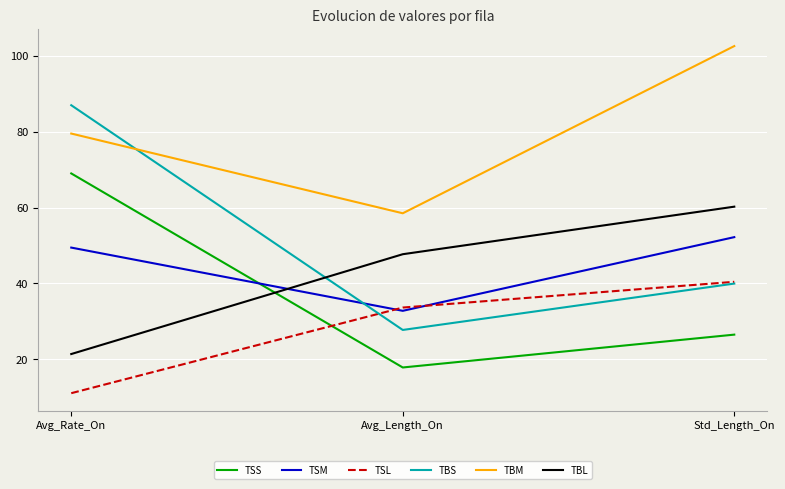

At which label does TBM first exceed 79?

Avg_Rate_On